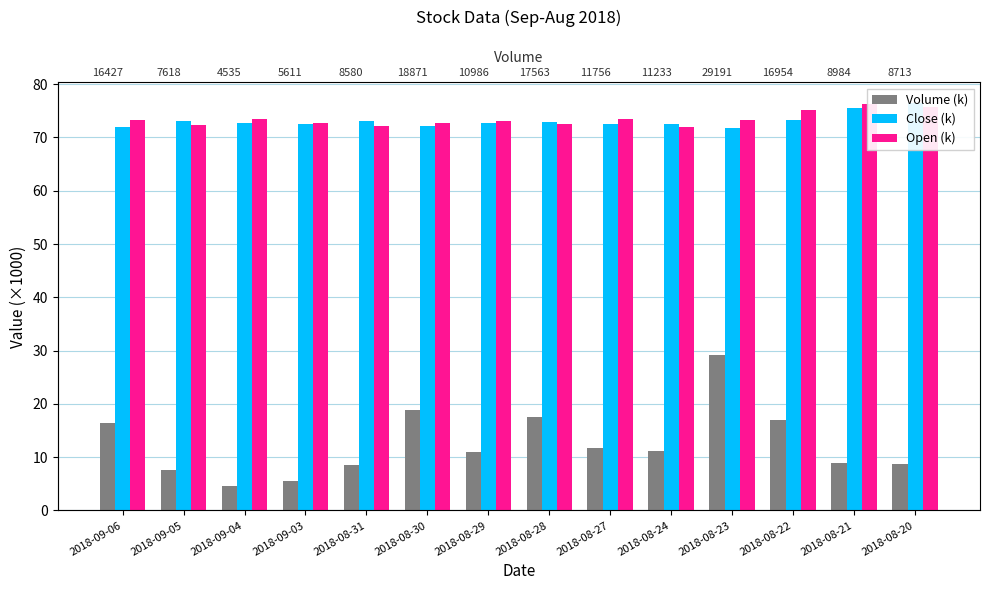

Reading right to left, transcribe all the data shown in this chart.

Volume (k): 2018-08-20=8.7	2018-08-21=9.0	2018-08-22=17.0	2018-08-23=29.2	2018-08-24=11.2	2018-08-27=11.8	2018-08-28=17.6	2018-08-29=11.0	2018-08-30=18.9	2018-08-31=8.6	2018-09-03=5.6	2018-09-04=4.5	2018-09-05=7.6	2018-09-06=16.4
Close (k): 2018-08-20=76.5	2018-08-21=75.6	2018-08-22=73.3	2018-08-23=71.7	2018-08-24=72.5	2018-08-27=72.6	2018-08-28=72.9	2018-08-29=72.7	2018-08-30=72.2	2018-08-31=73.1	2018-09-03=72.6	2018-09-04=72.8	2018-09-05=73.1	2018-09-06=72.0
Open (k): 2018-08-20=75.8	2018-08-21=76.2	2018-08-22=75.1	2018-08-23=73.3	2018-08-24=71.9	2018-08-27=73.5	2018-08-28=72.5	2018-08-29=73.0	2018-08-30=72.8	2018-08-31=72.2	2018-09-03=72.8	2018-09-04=73.5	2018-09-05=72.3	2018-09-06=73.2